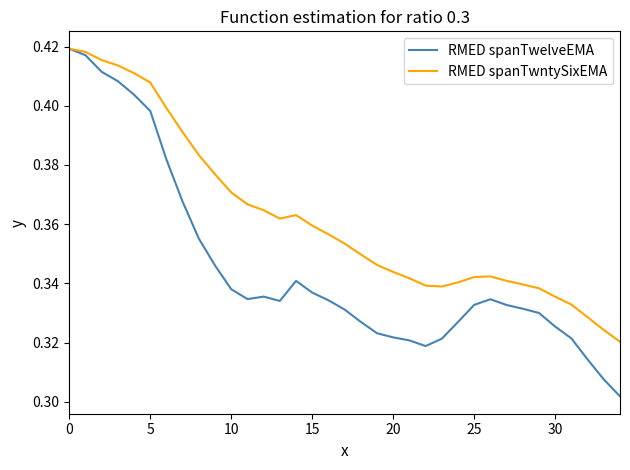

List the series in order of their overall mean, lowest first.

RMED spanTwelveEMA, RMED spanTwntySixEMA